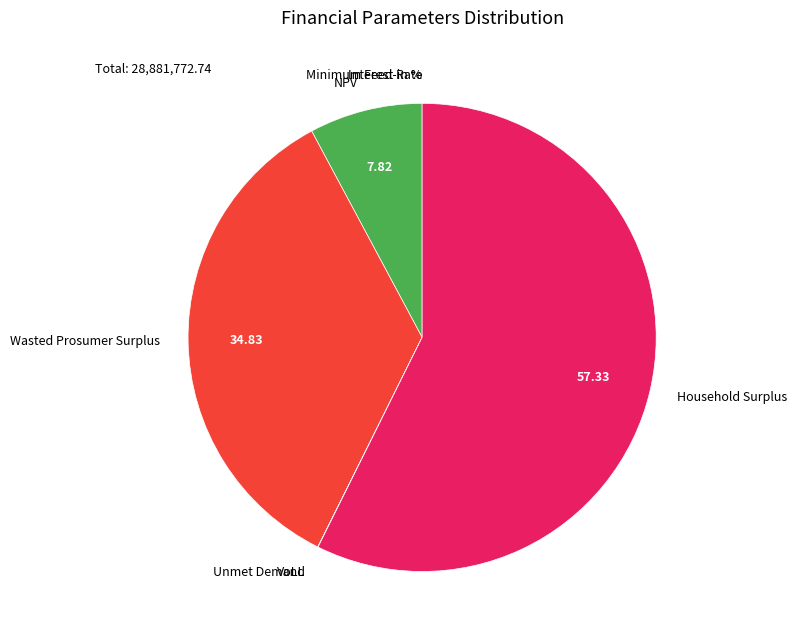

Is there any slice that represents more than half of the pie?

Yes